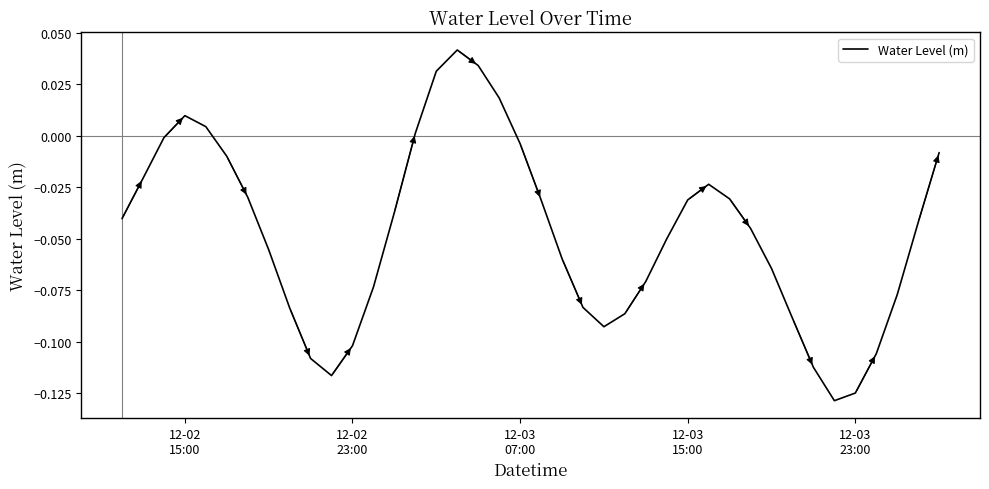

Does the chart have visible grid lines?

No